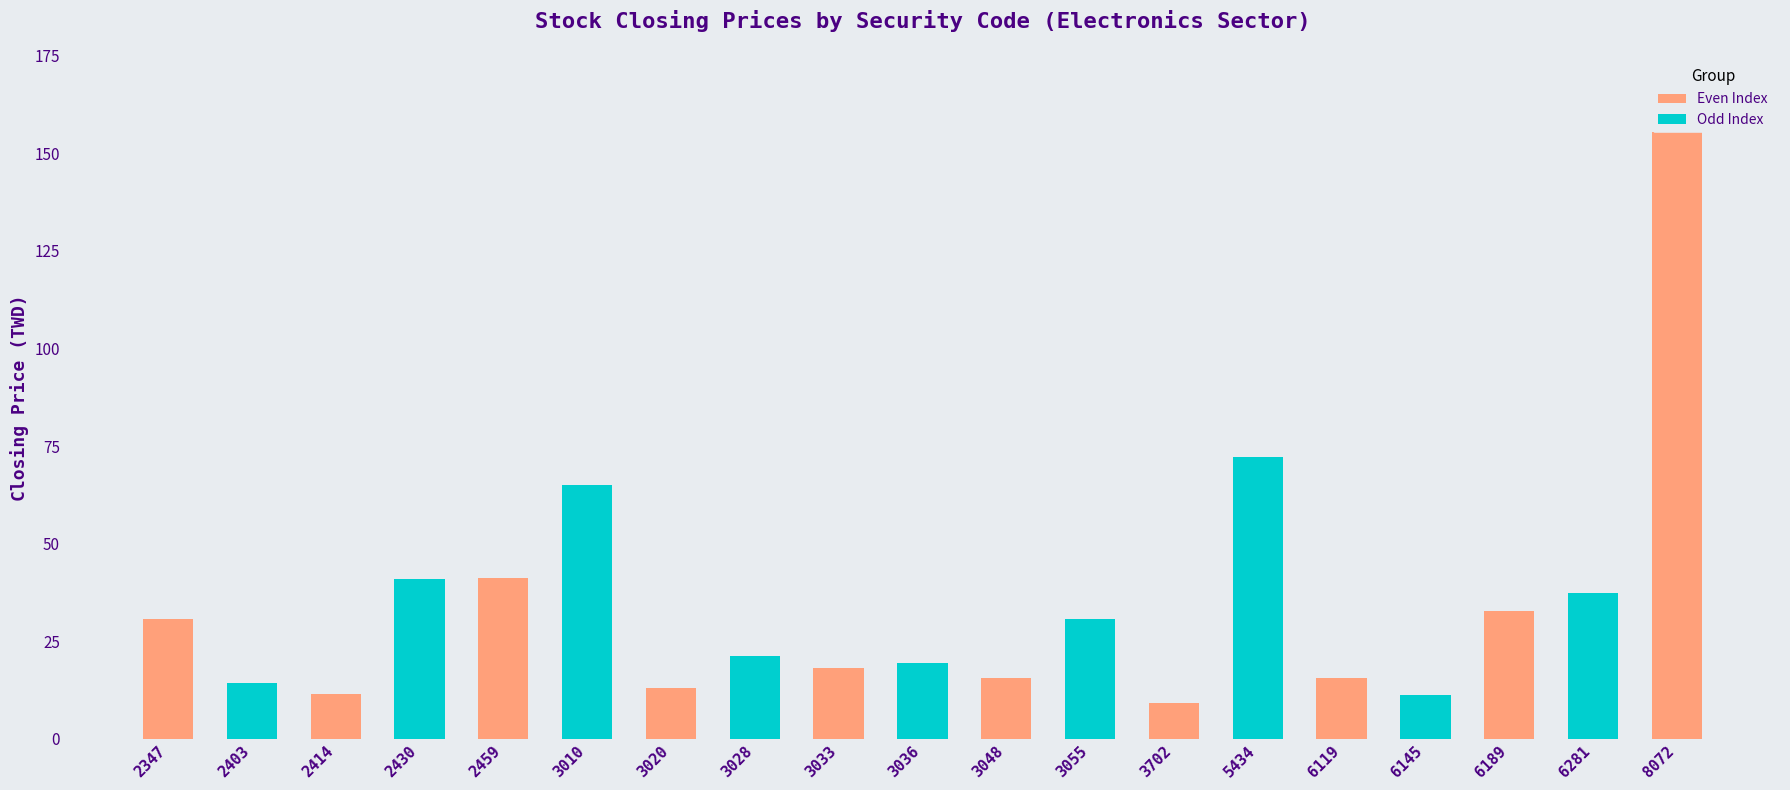

The chart shows a value of 19.6 at 6281. True or false?

False